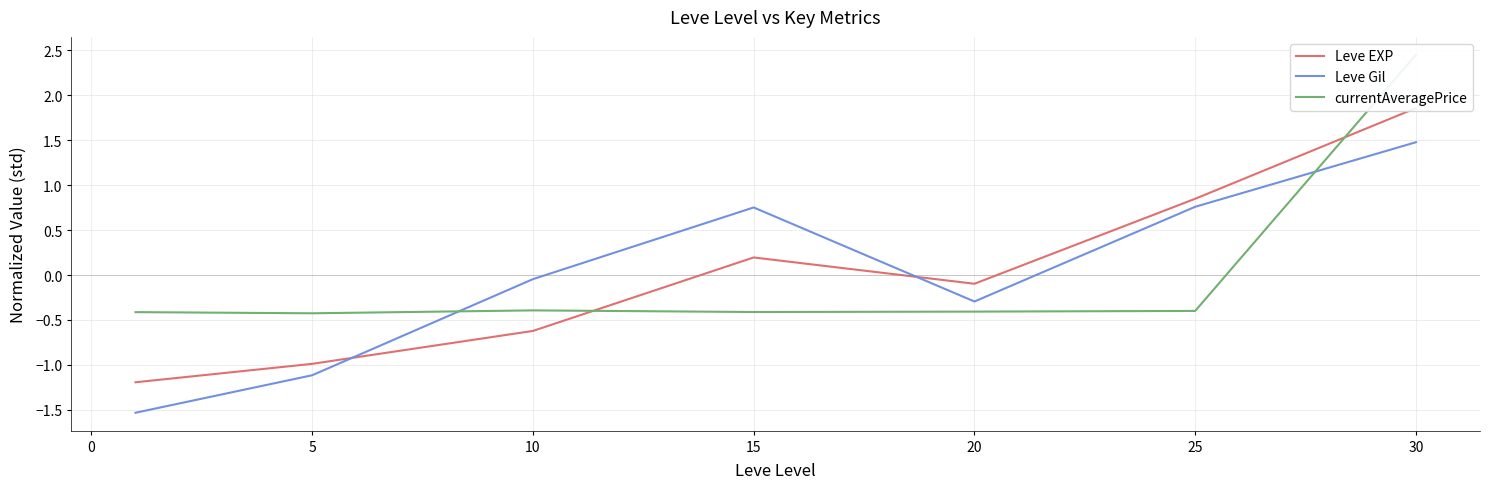

Which category has the highest value in the Leve Gil series?

30